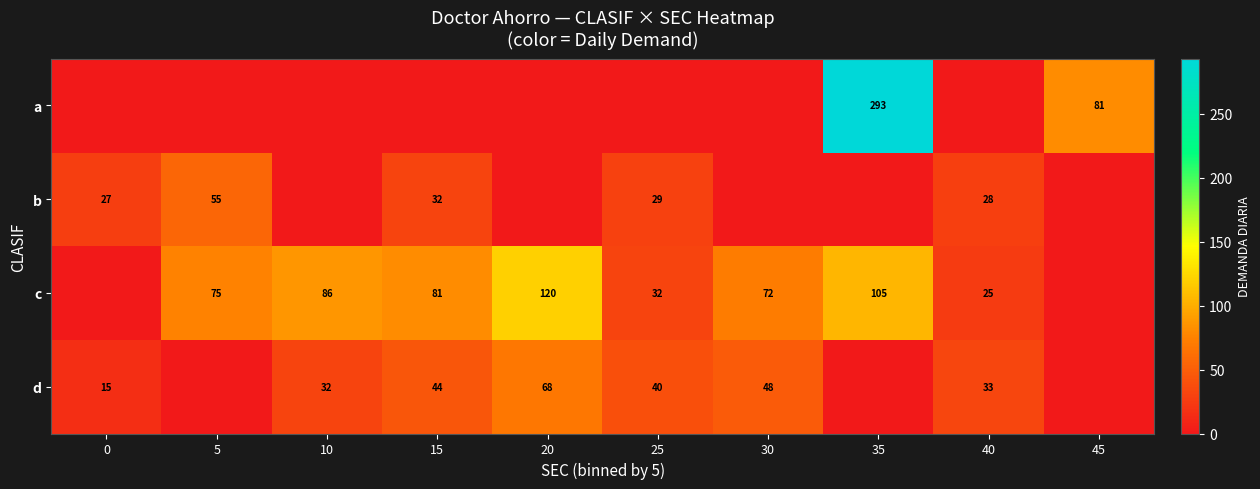

True or false: d has a value of 68 at 20.

True